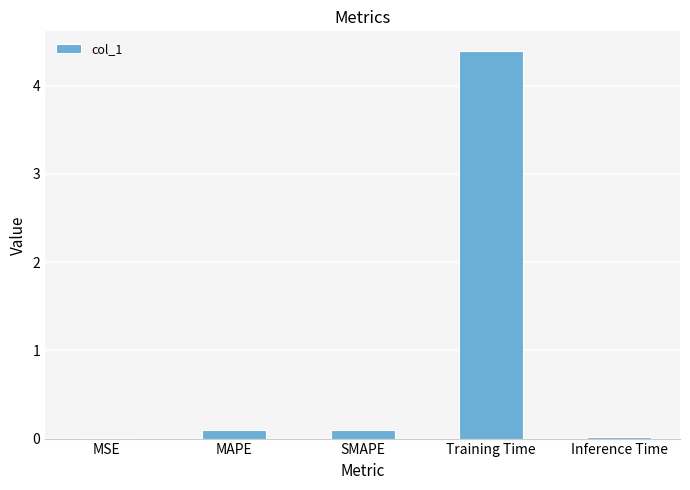

The chart shows a value of 0.0 at MSE. True or false?

True